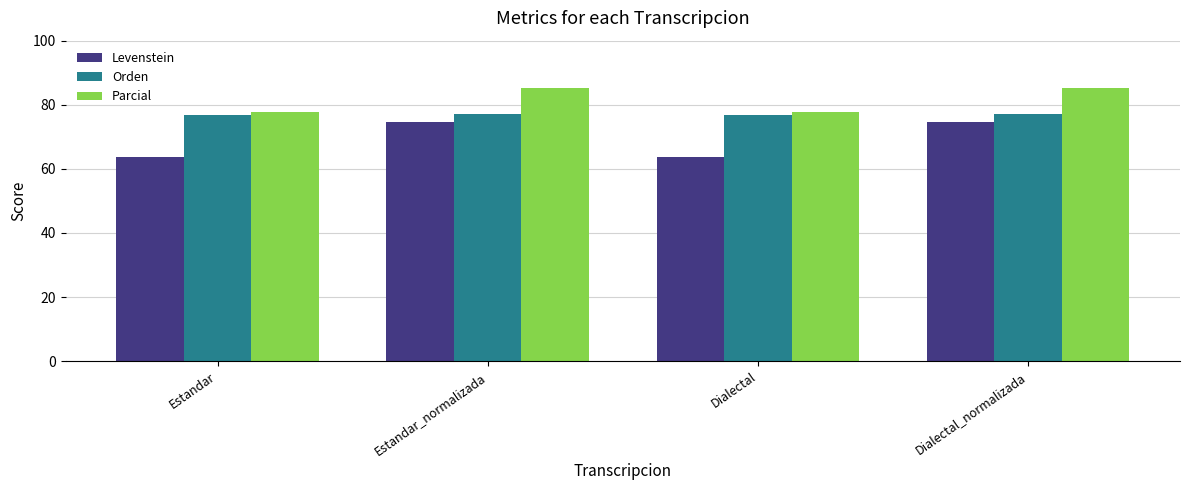

What is the greatest value displayed?

85.1